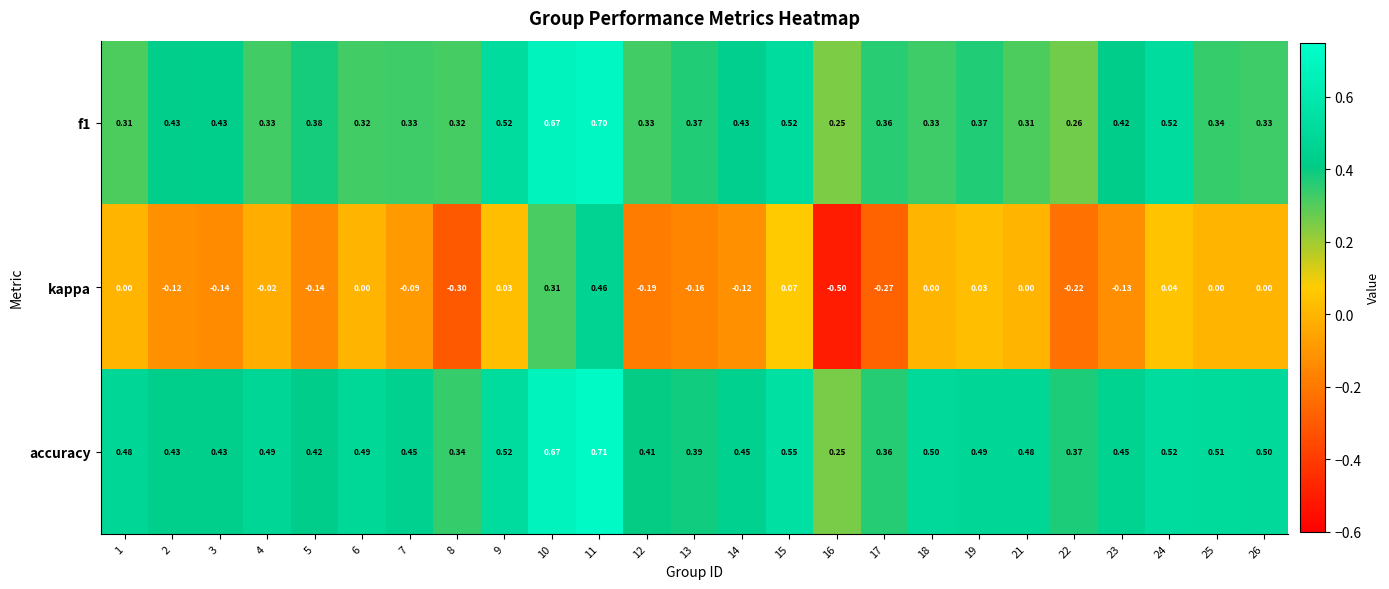

Is the value of accuracy at 16 greater than the value of kappa at 15?

Yes